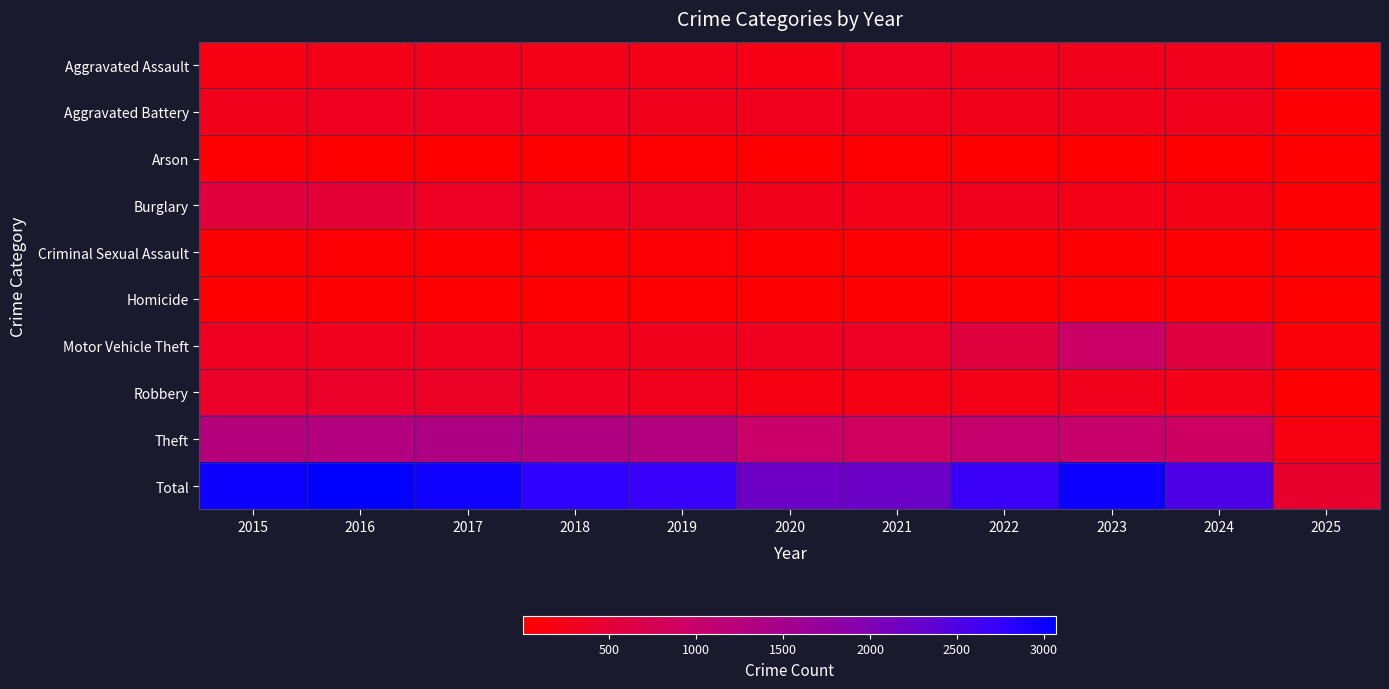

Between 2024 and 2017, which is larger?

2024